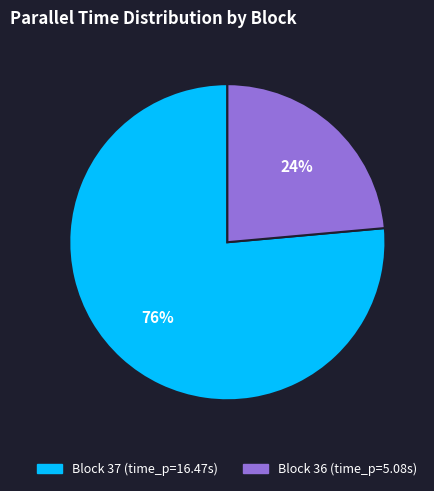

Between Block 36 and Block 37, which is larger?

Block 37